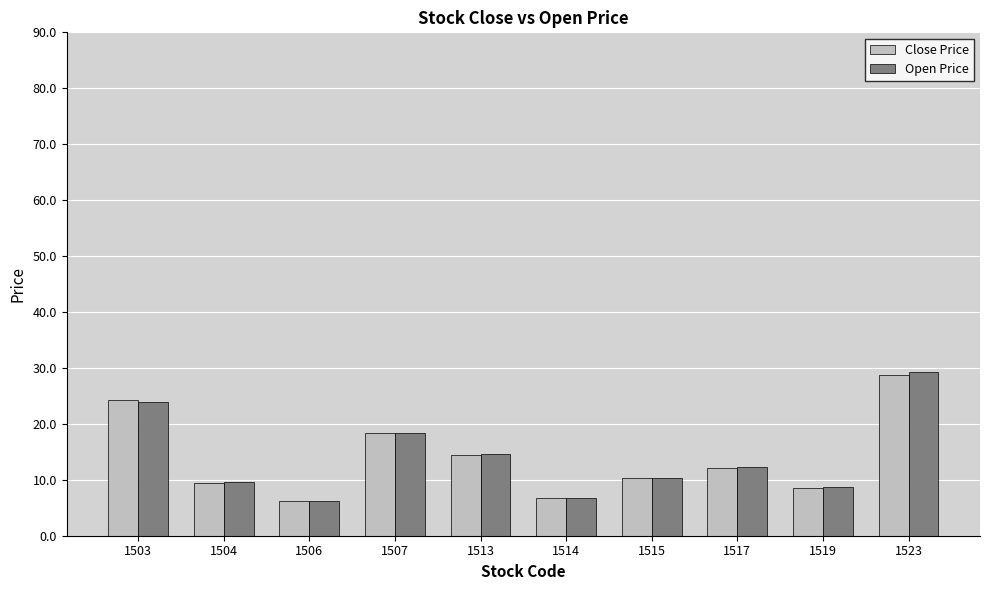

Where does the Close Price series first go above 12?

1503